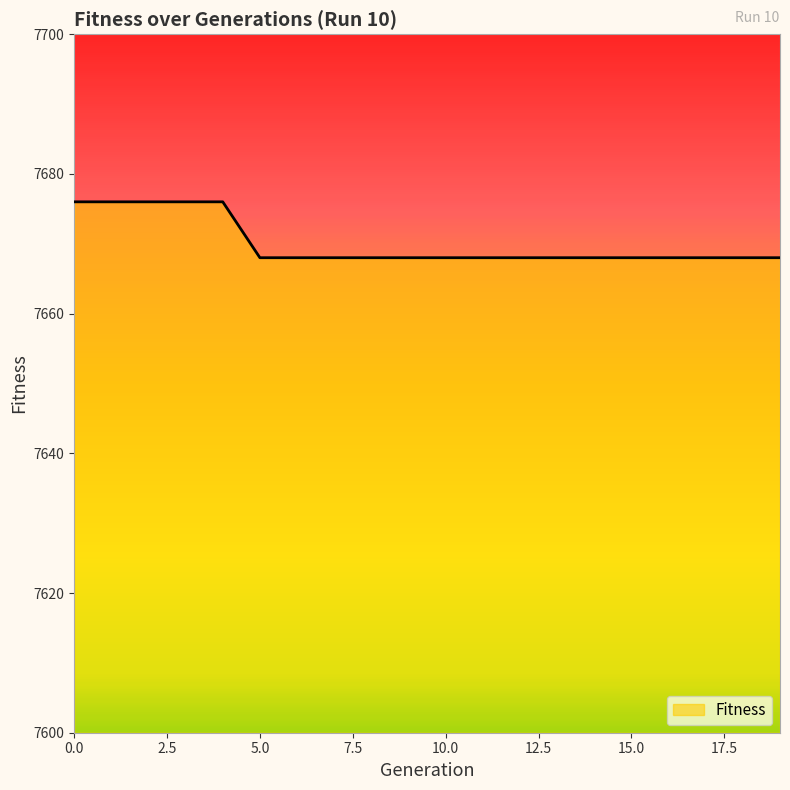

What is the maximum value shown in the chart?

7676